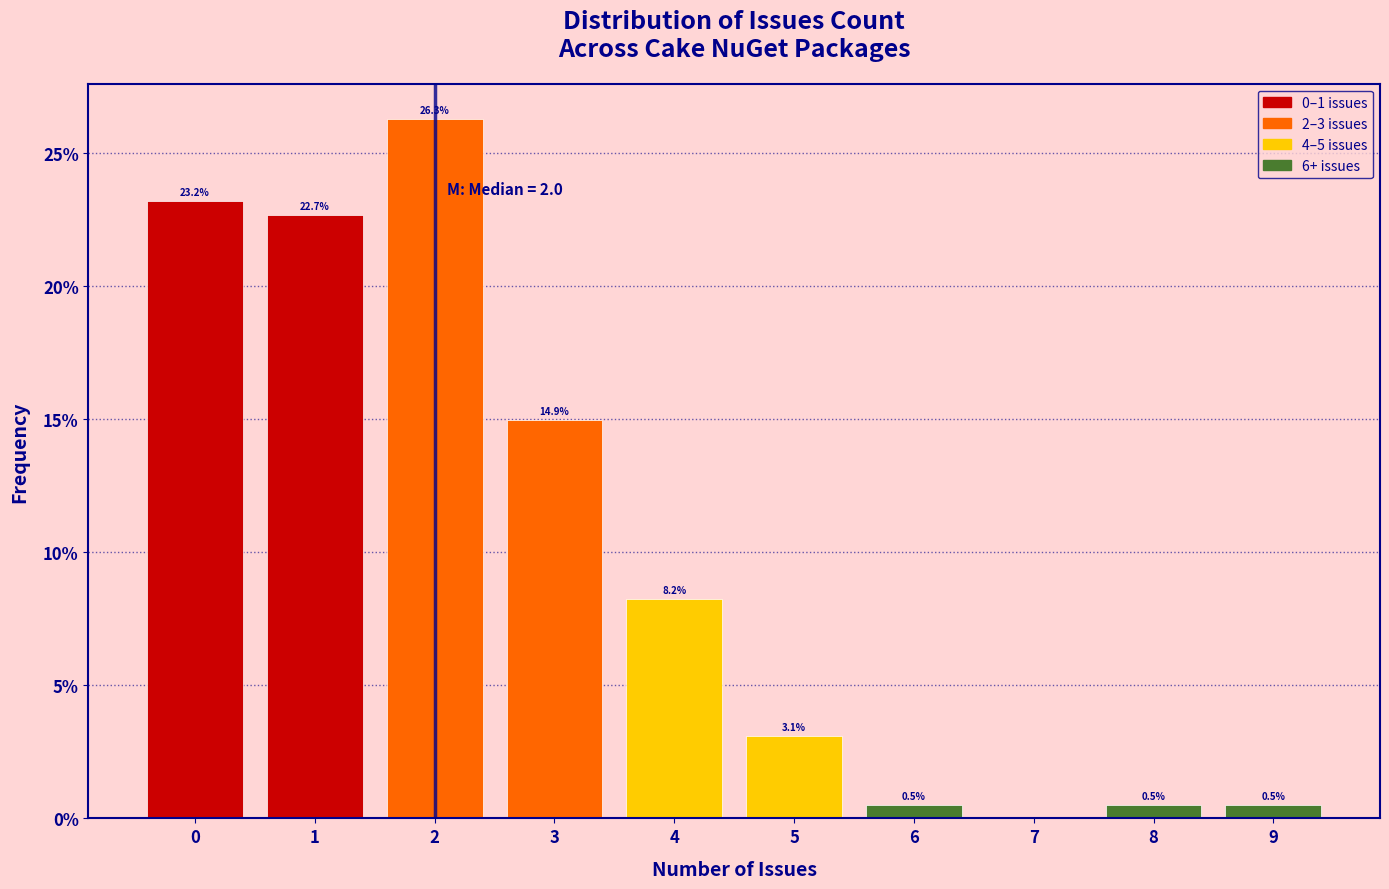

Over which range of the x-axis is the bar tallest?

1.5 to 2.5